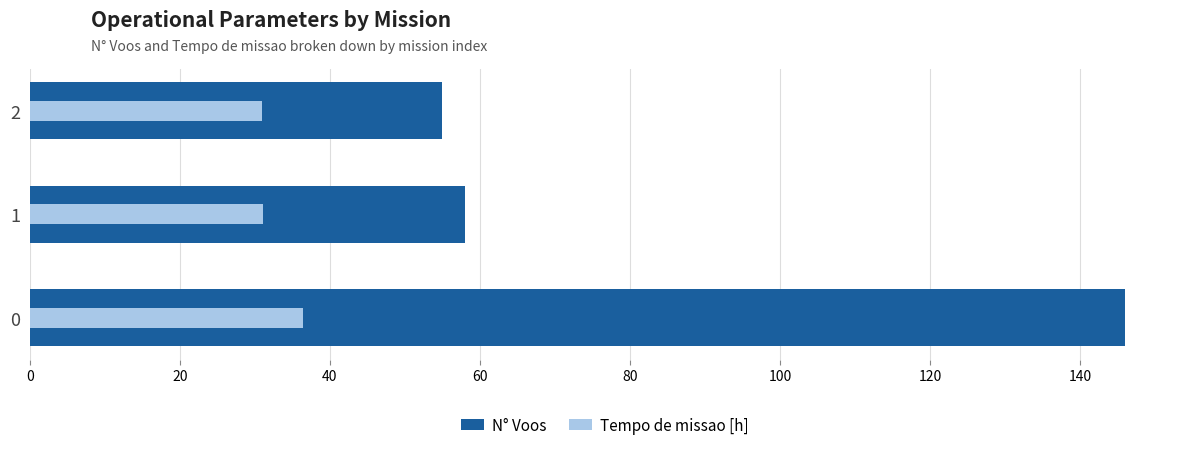

Reading left to right, list all the values displayed in this chart.

N° Voos: 146.0	58.0	55.0
Tempo de missao [h]: 36.5	31.1	30.9